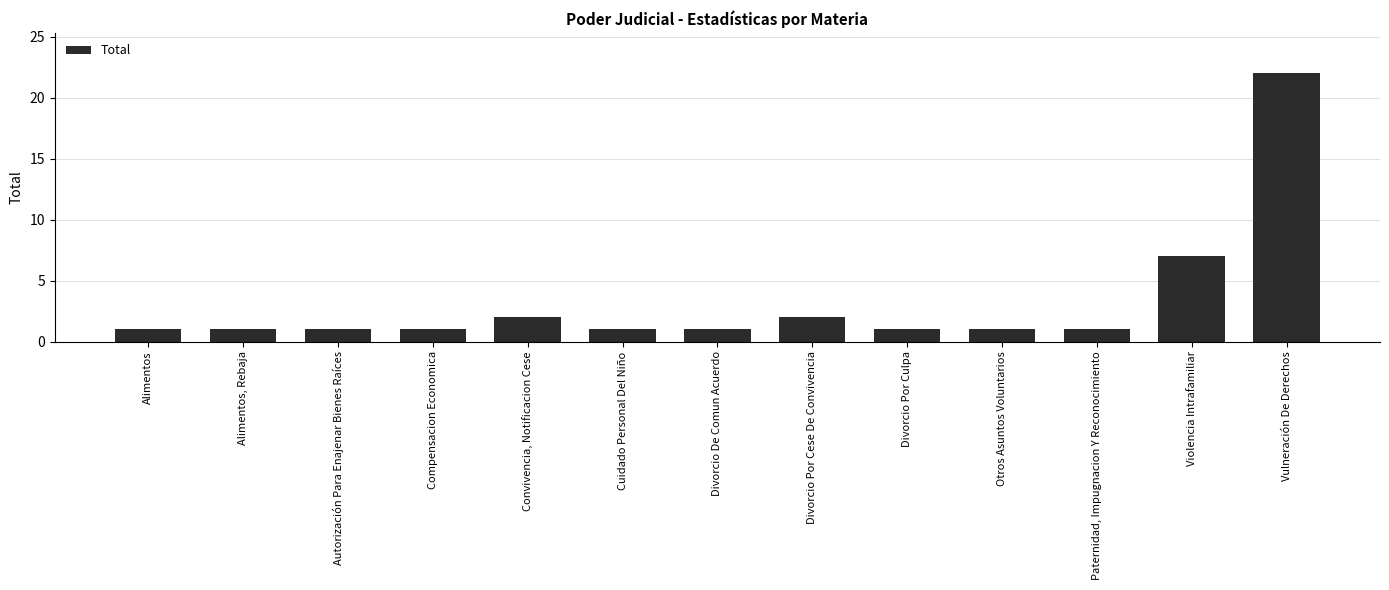

What is the sum of the values at Divorcio Por Culpa and Convivencia, Notificacion Cese?

3